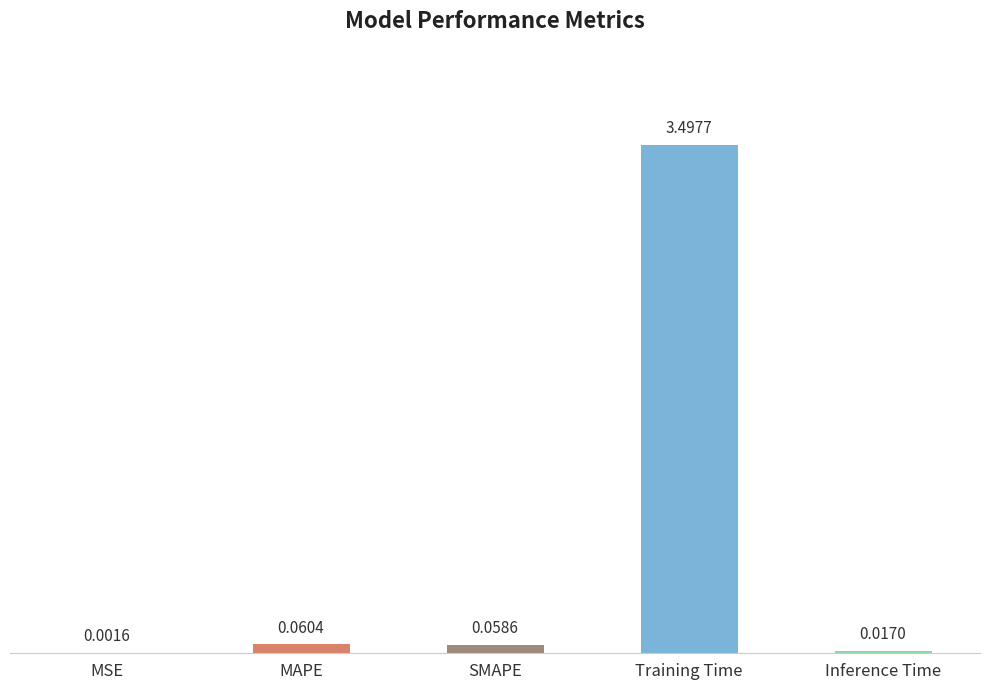

What is the change in value from Training Time to Inference Time?

-3.5